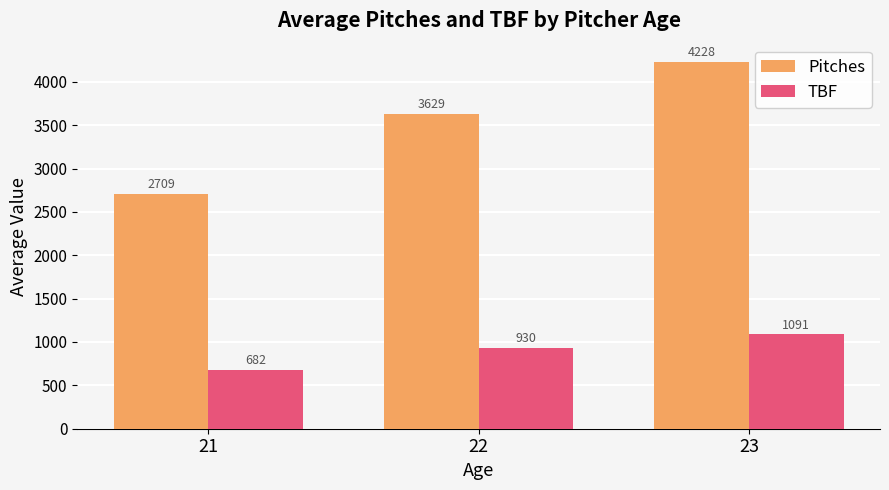

True or false: Pitches has a value of 3628.6 at 22.

True